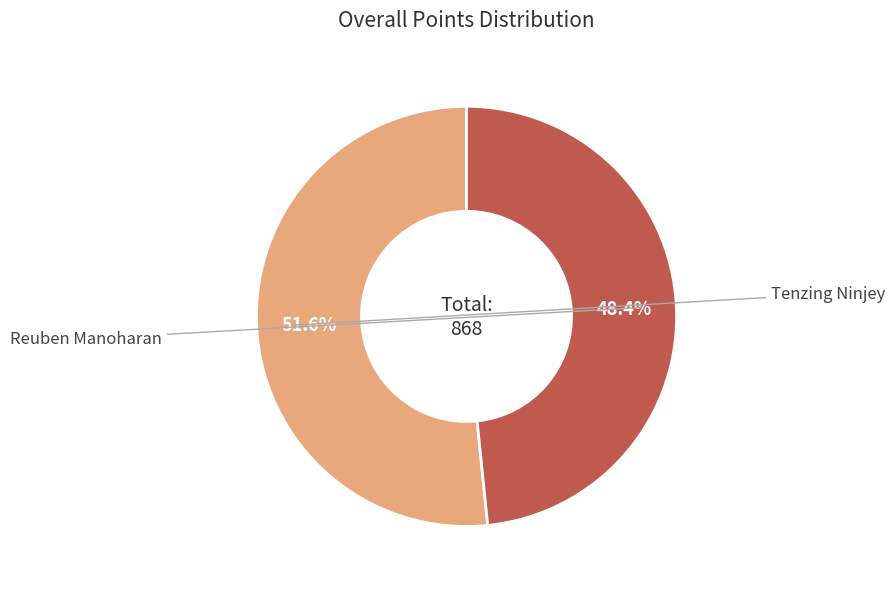

Is there any slice that represents more than half of the pie?

Yes